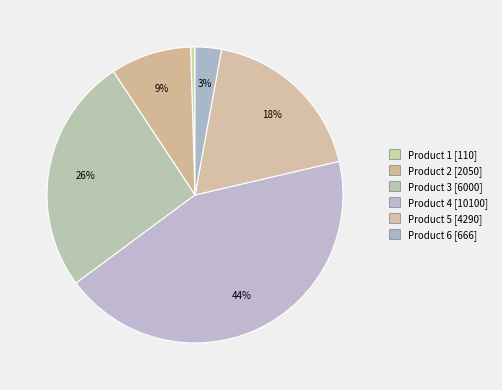

Count the number of slices in the pie.

6